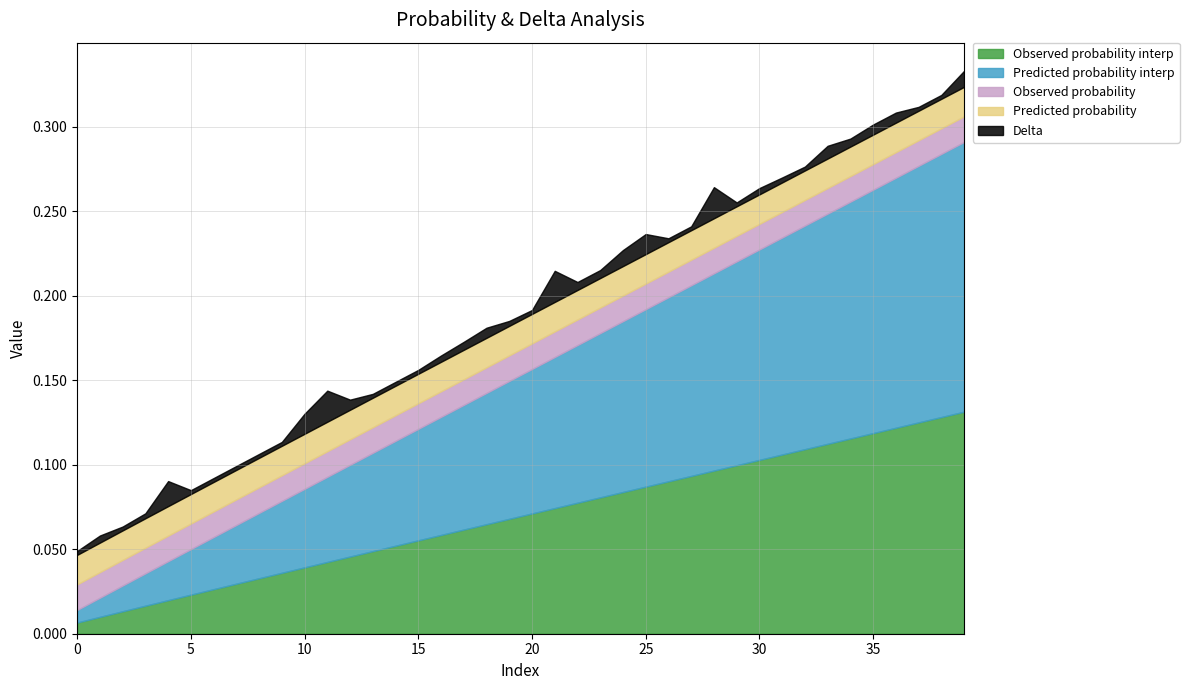

At which category is the sum across all series the highest?

39